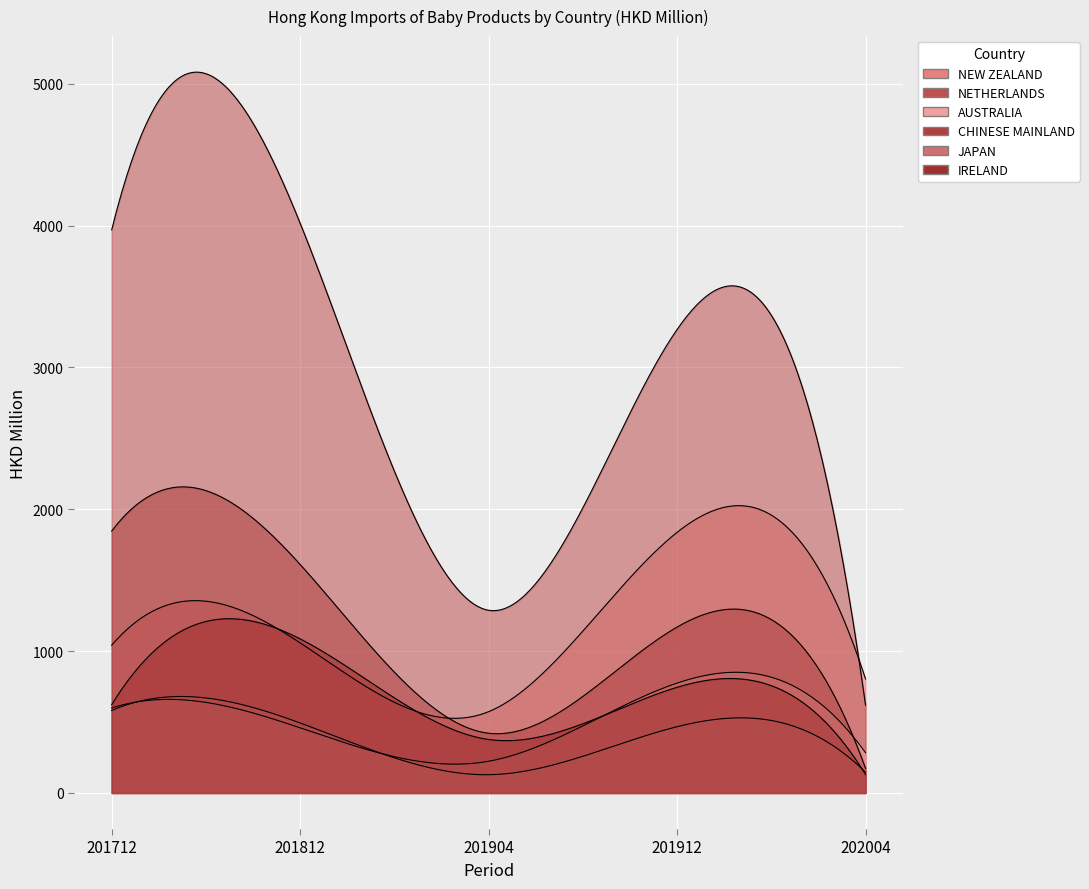

How many data points in NETHERLANDS are less than 3267?

2